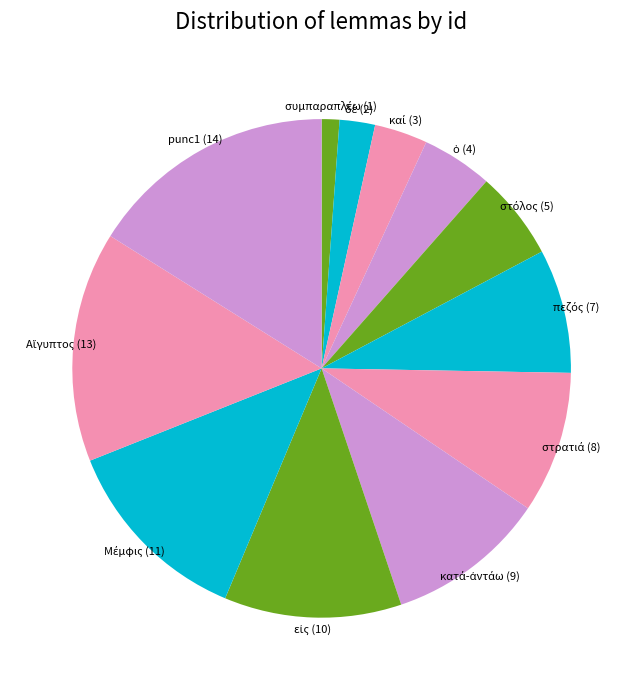

Count the number of slices in the pie.

12